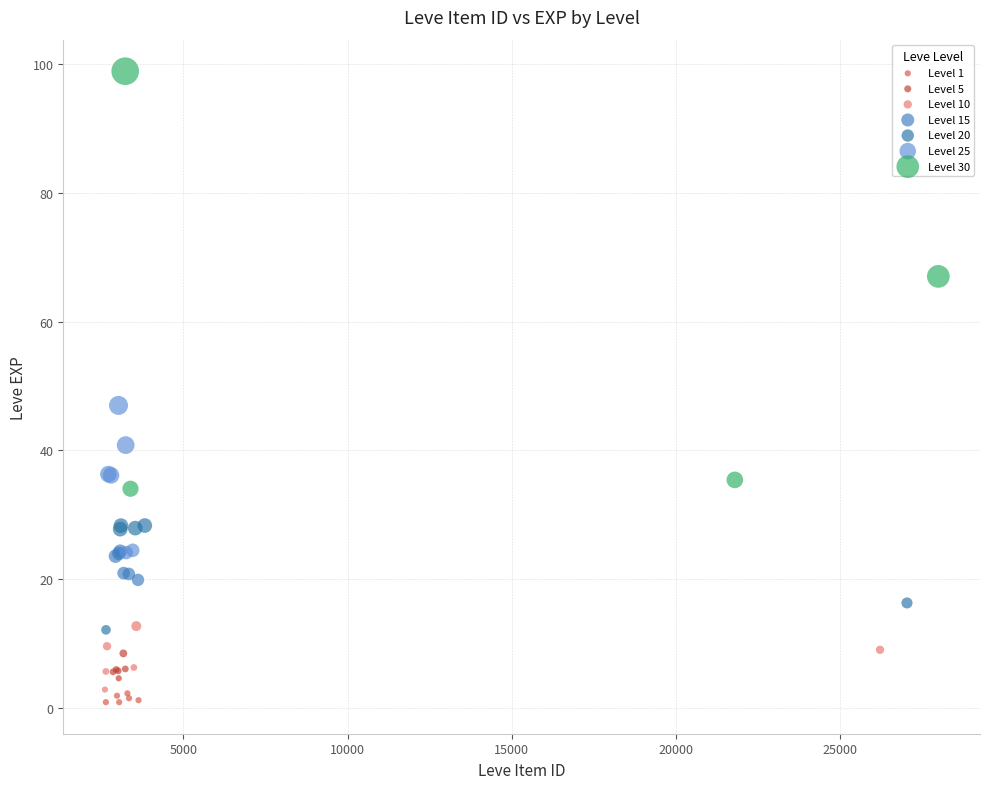

Which series has the widest spread of Y values?

Level 30